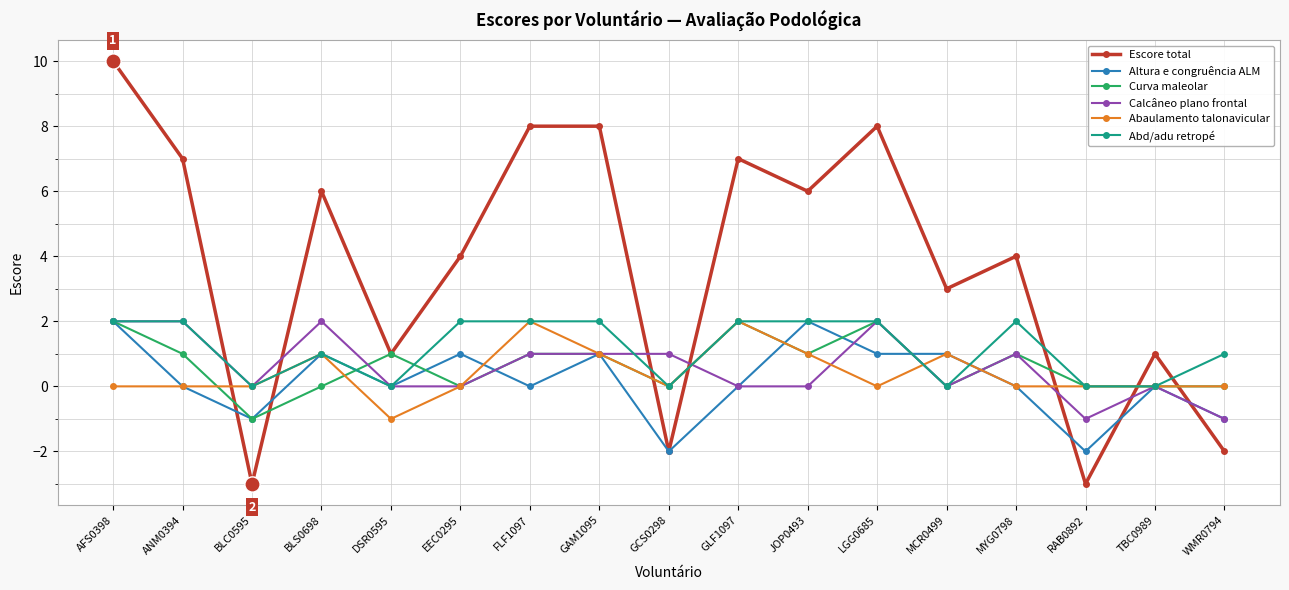

Is the value of Curva maleolar at ANM0394 greater than the value of Calcâneo plano frontal at WMR0794?

Yes